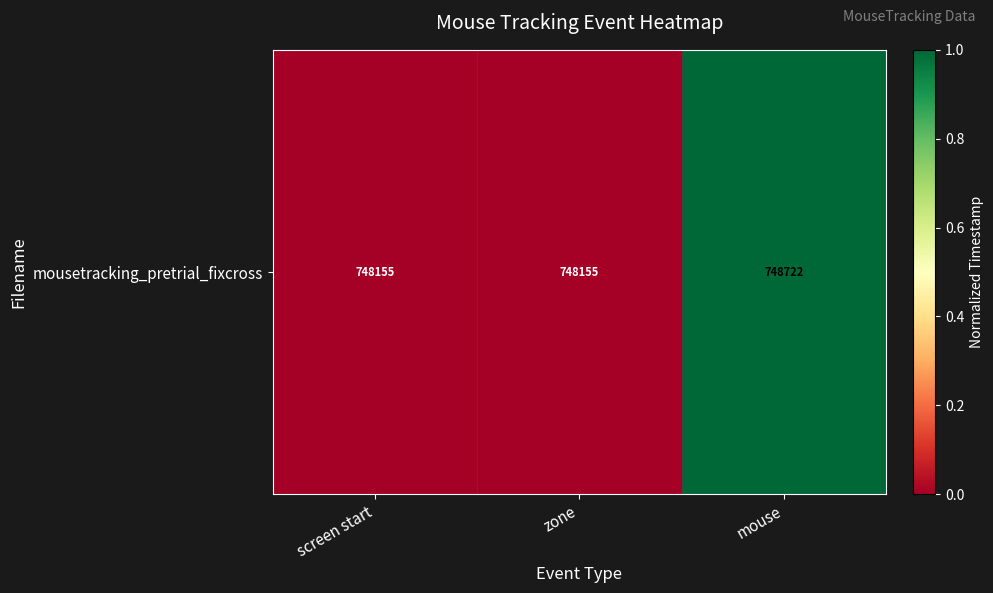

What is the sum of all values?

1